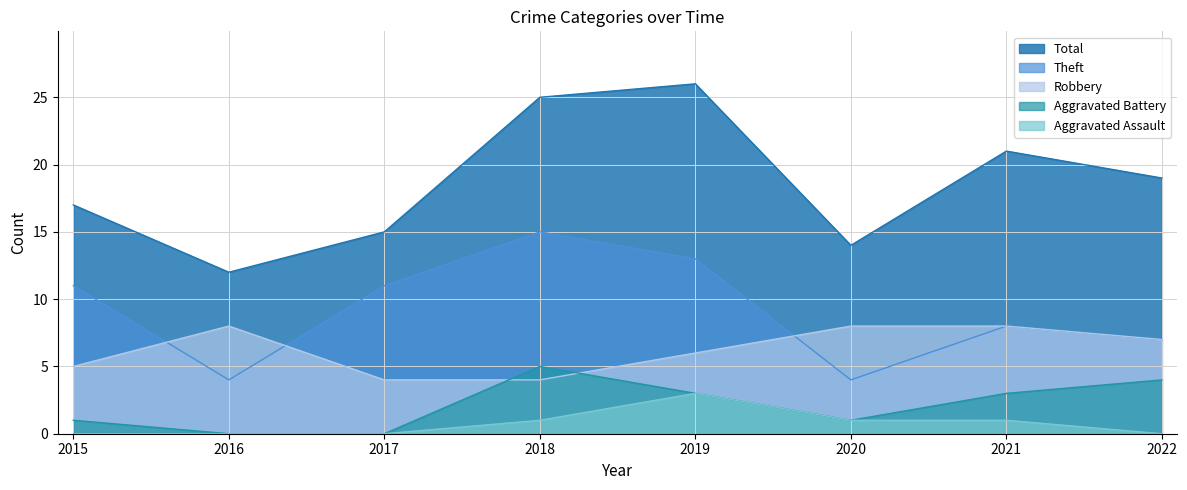

What is the difference between the maximum and second lowest values in the Theft series?

11